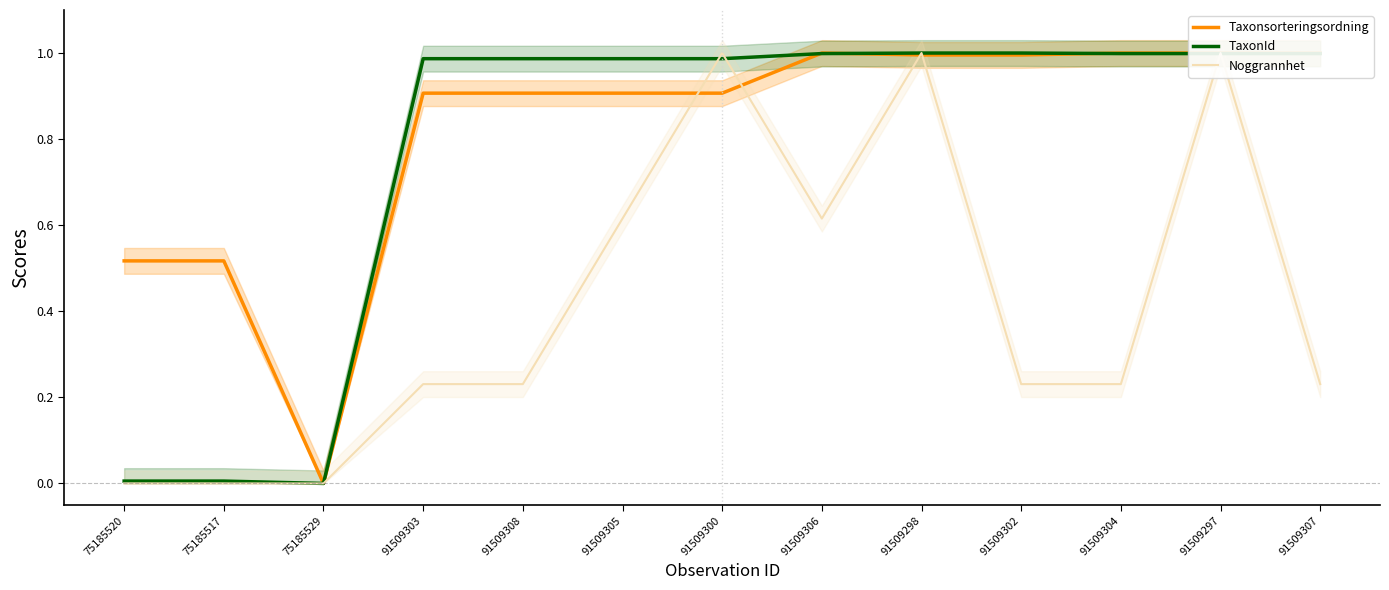

Reading left to right, extract all data points from this chart.

Taxonsorteringsordning: 75185520=0.5	75185517=0.5	75185529=0.0	91509303=0.9	91509308=0.9	91509305=0.9	91509300=0.9	91509306=1.0	91509298=1.0	91509302=1.0	91509304=1.0	91509297=1.0	91509307=1.0
TaxonId: 75185520=0.0	75185517=0.0	75185529=0.0	91509303=1.0	91509308=1.0	91509305=1.0	91509300=1.0	91509306=1.0	91509298=1.0	91509302=1.0	91509304=1.0	91509297=1.0	91509307=1.0
Noggrannhet: 75185520=0.0	75185517=0.0	75185529=0.0	91509303=0.2	91509308=0.2	91509305=0.6	91509300=1.0	91509306=0.6	91509298=1.0	91509302=0.2	91509304=0.2	91509297=1.0	91509307=0.2